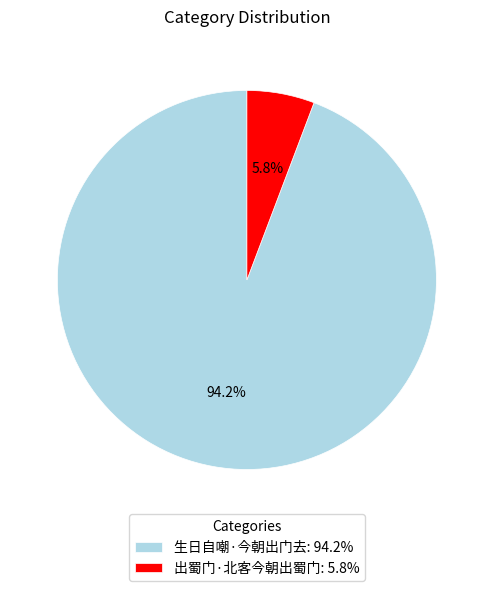

Is it true that 生日自嘲·今朝出门去 is 82% of the pie?

False